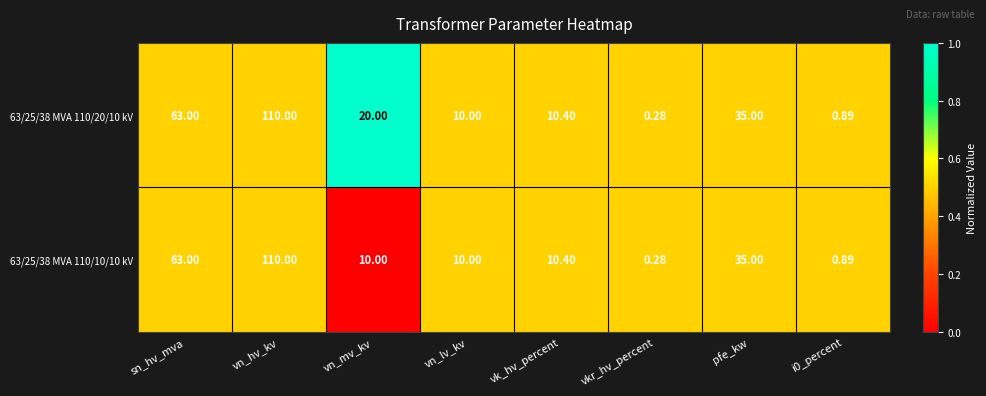

Where does the 63/25/38 MVA 110/20/10 kV series first go above 20?

sn_hv_mva